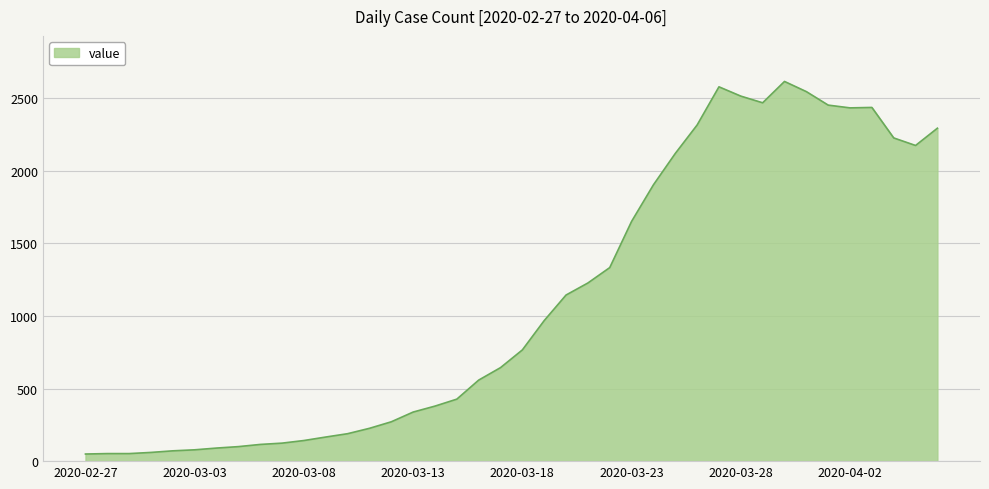

What is the difference between the maximum and minimum values?

2566